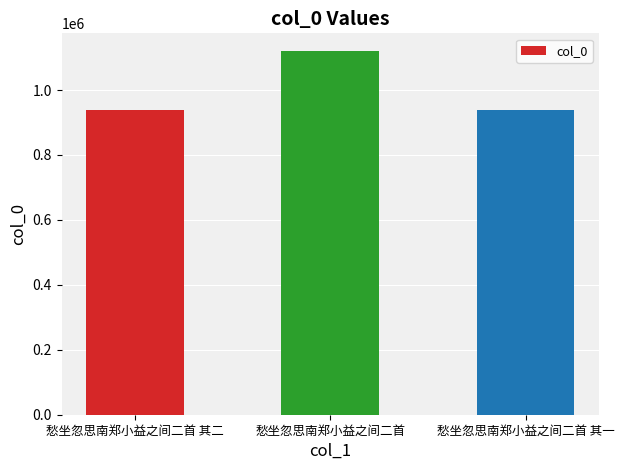

What is the change in value from 愁坐忽思南郑小益之间二首 其二 to 愁坐忽思南郑小益之间二首?

+181420